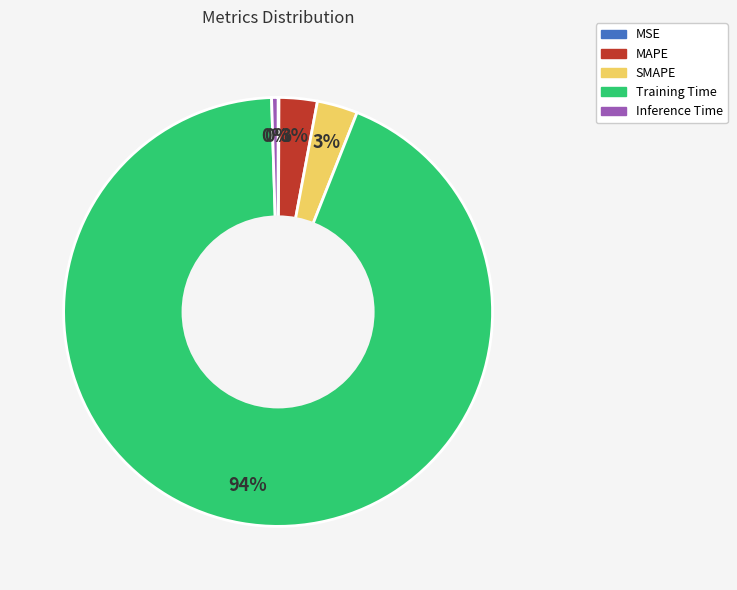

To the nearest percent, what percentage of the pie is Training Time?

94%